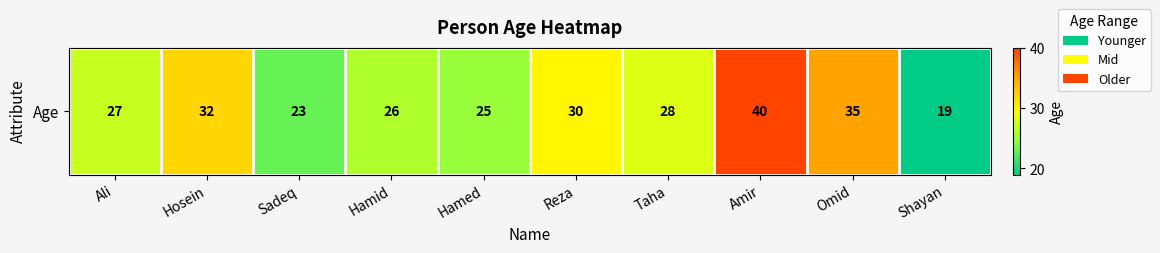

True or false: the data shows 37 at Hamed.

False